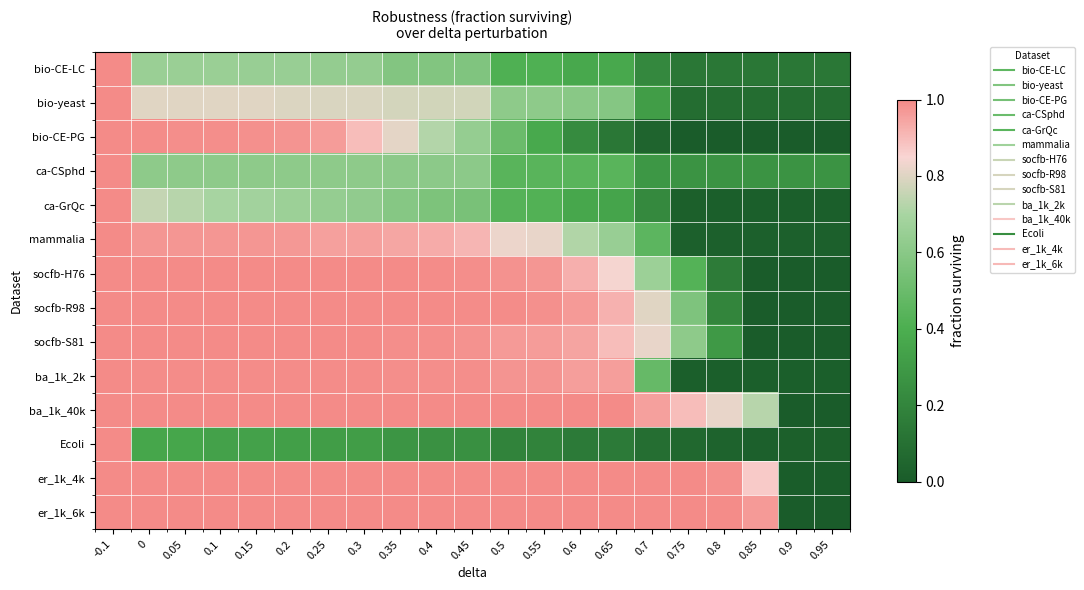

Which has a higher value, 0.7 or 0.8?

0.7